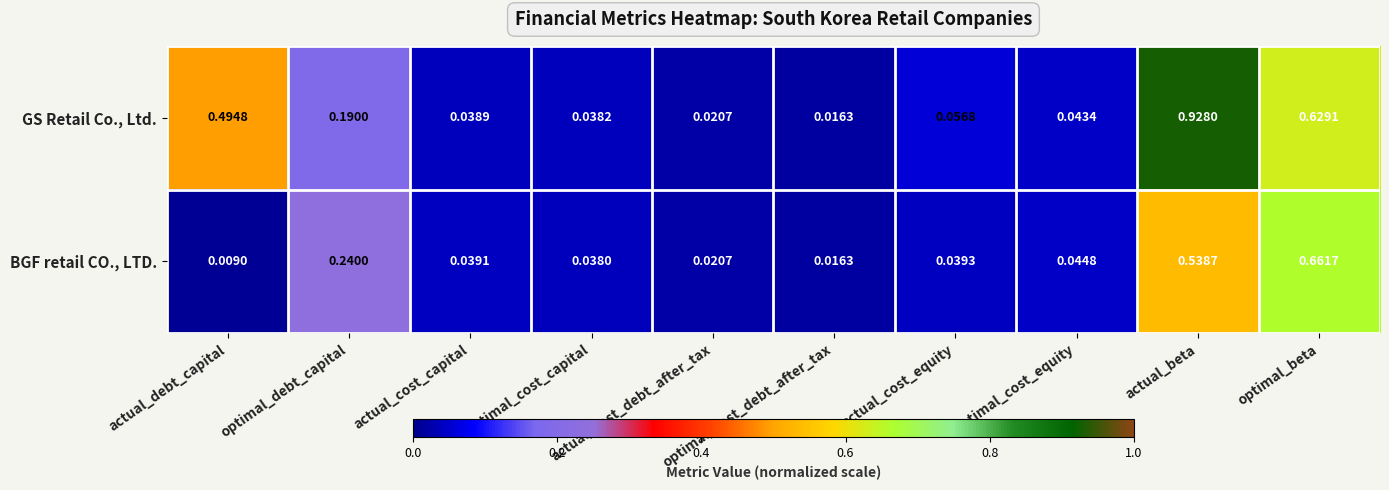

Which series has the largest total across all categories?

GS Retail Co., Ltd.